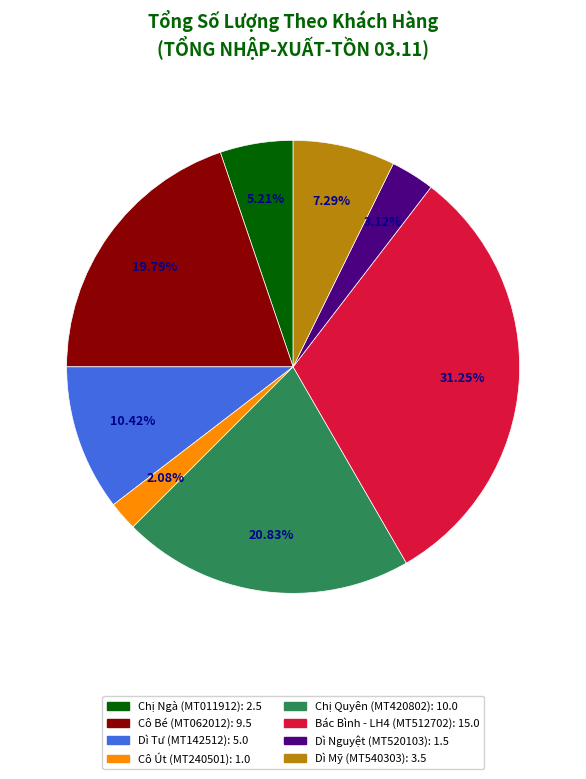

What is the smallest slice in the pie chart?

Cô Út (MT240501)